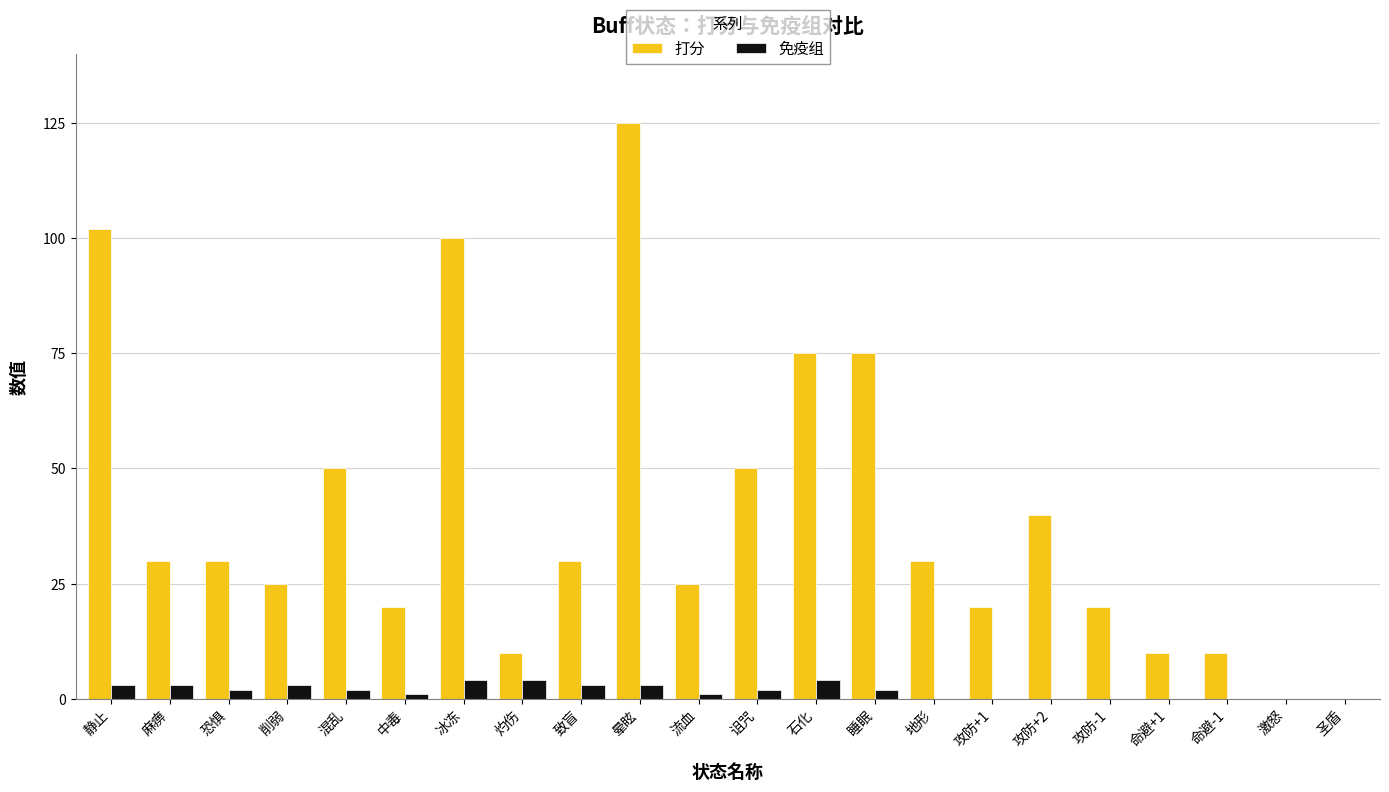

What is the sum of all 打分 values?

877